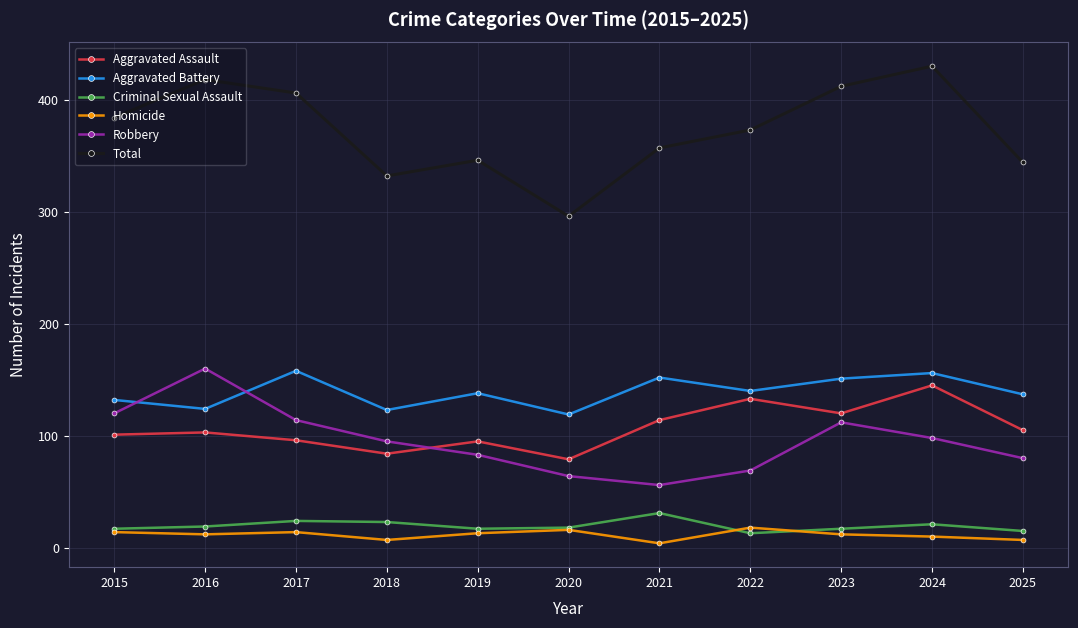

What is the greatest value displayed?

430